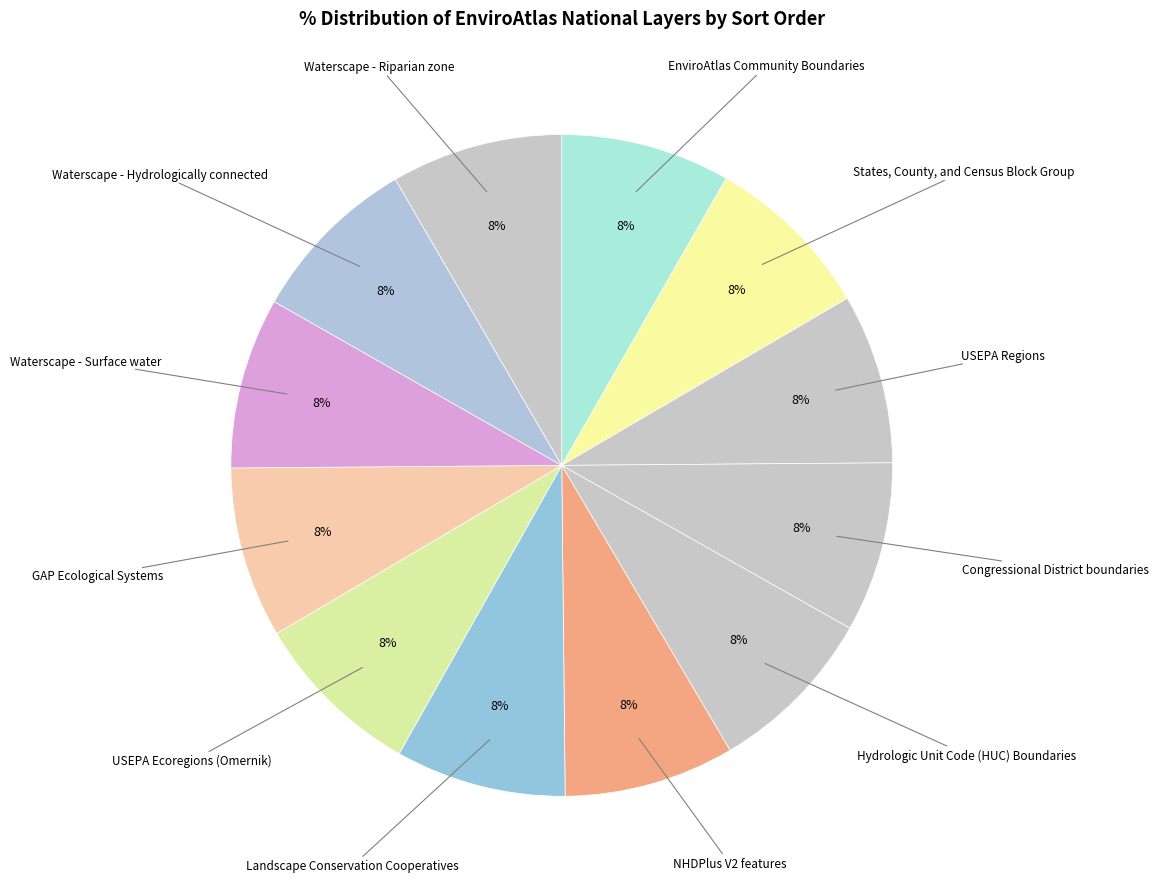

Does Waterscape - Surface water account for over 50% of the chart?

No